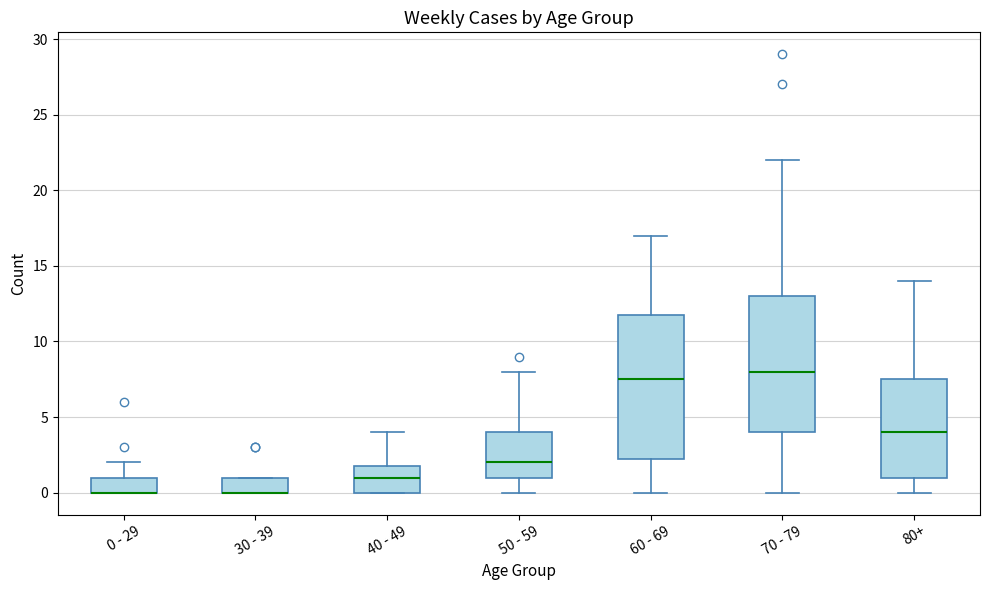

Which box is the tallest, from its lower edge to its upper edge?

60 - 69